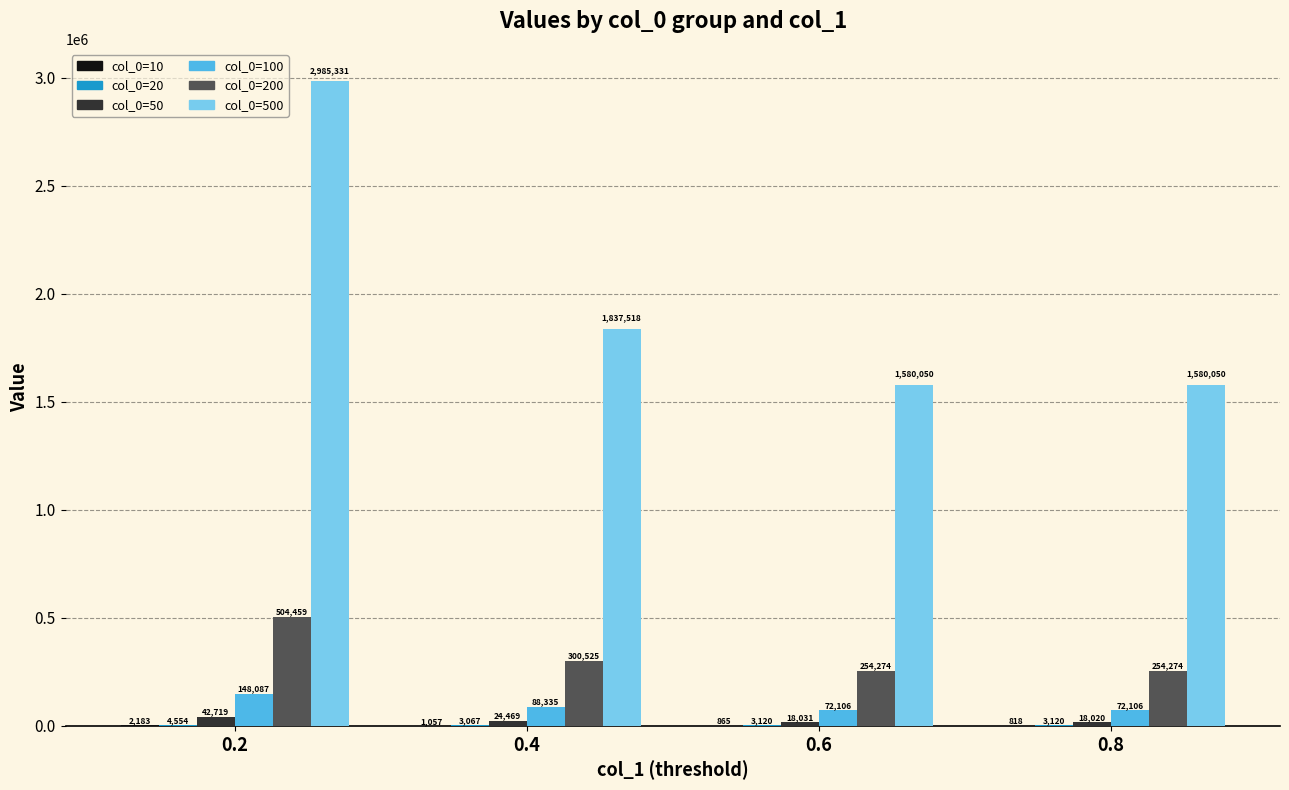

Which series has the largest total across all categories?

col_0=500